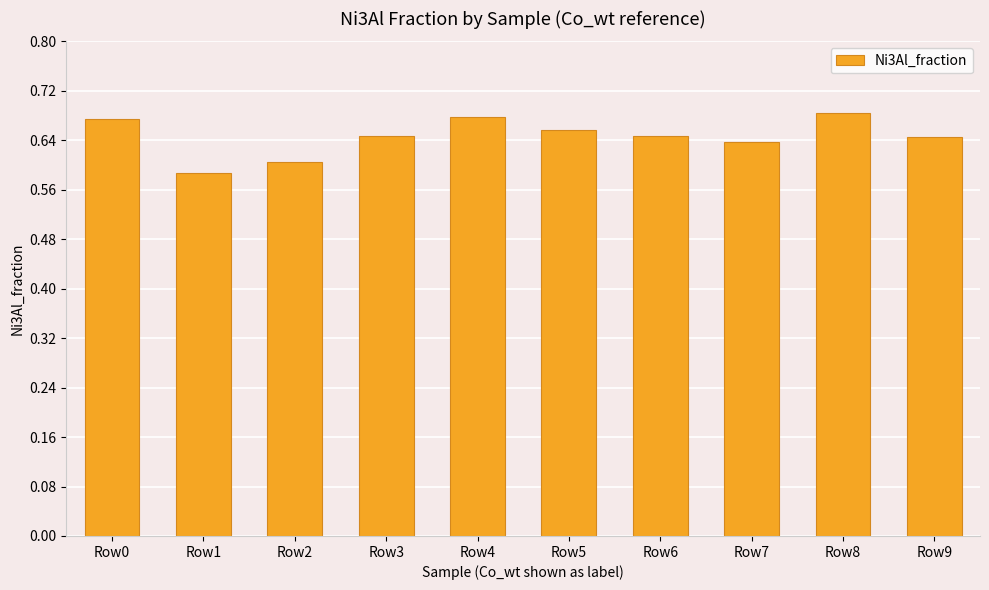

Where is the data nearest to the value 0?

Row1